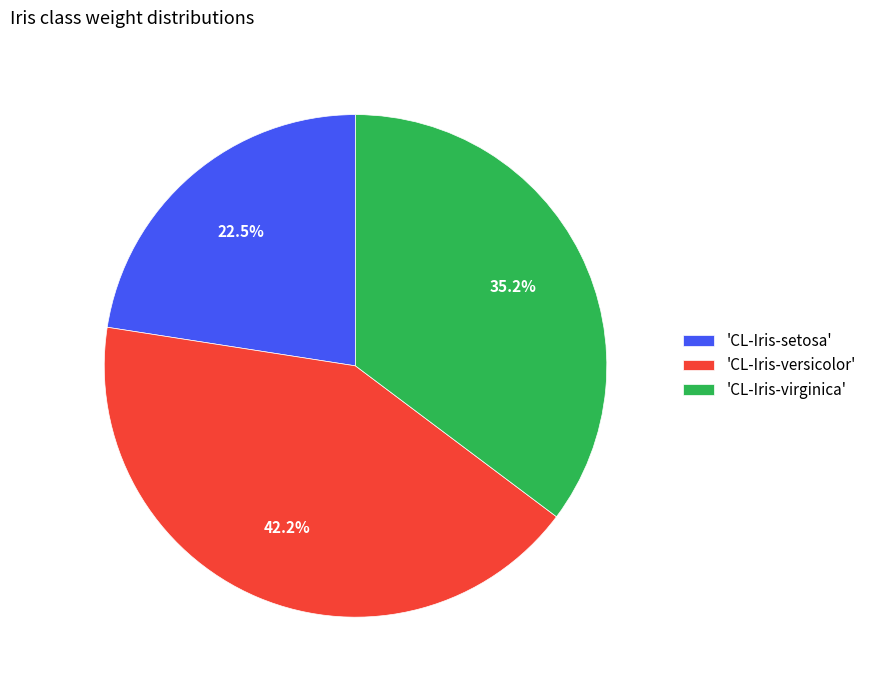

How much of the chart is everything except 'CL-Iris-setosa'?

77.5%